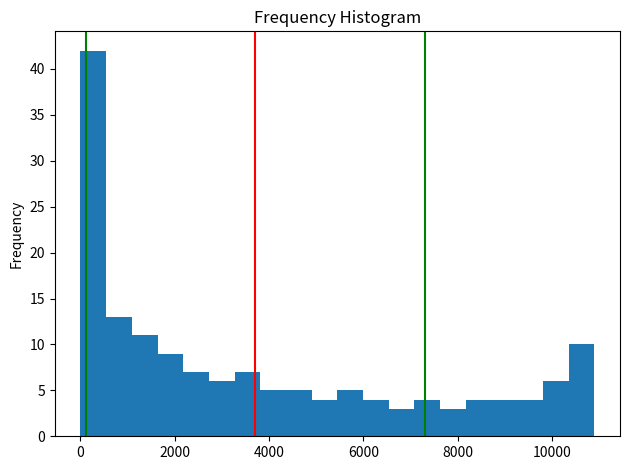

Around what value on the x-axis is the tallest bar? Give the approximate position of its centre, as read against the axis.

200